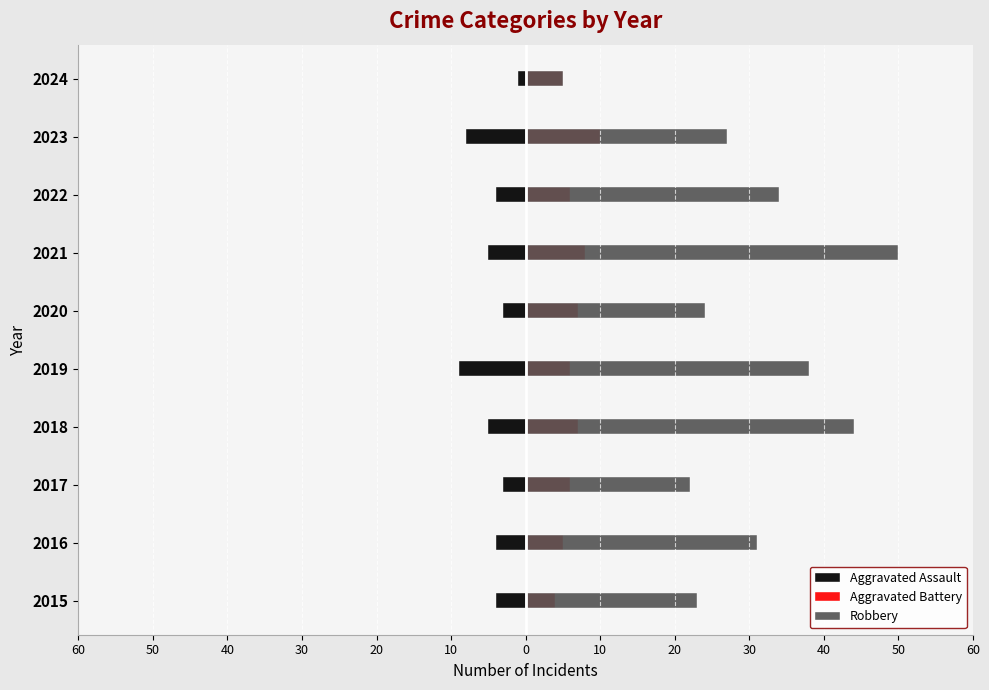

At how many categories does at least one series exceed 38?

2